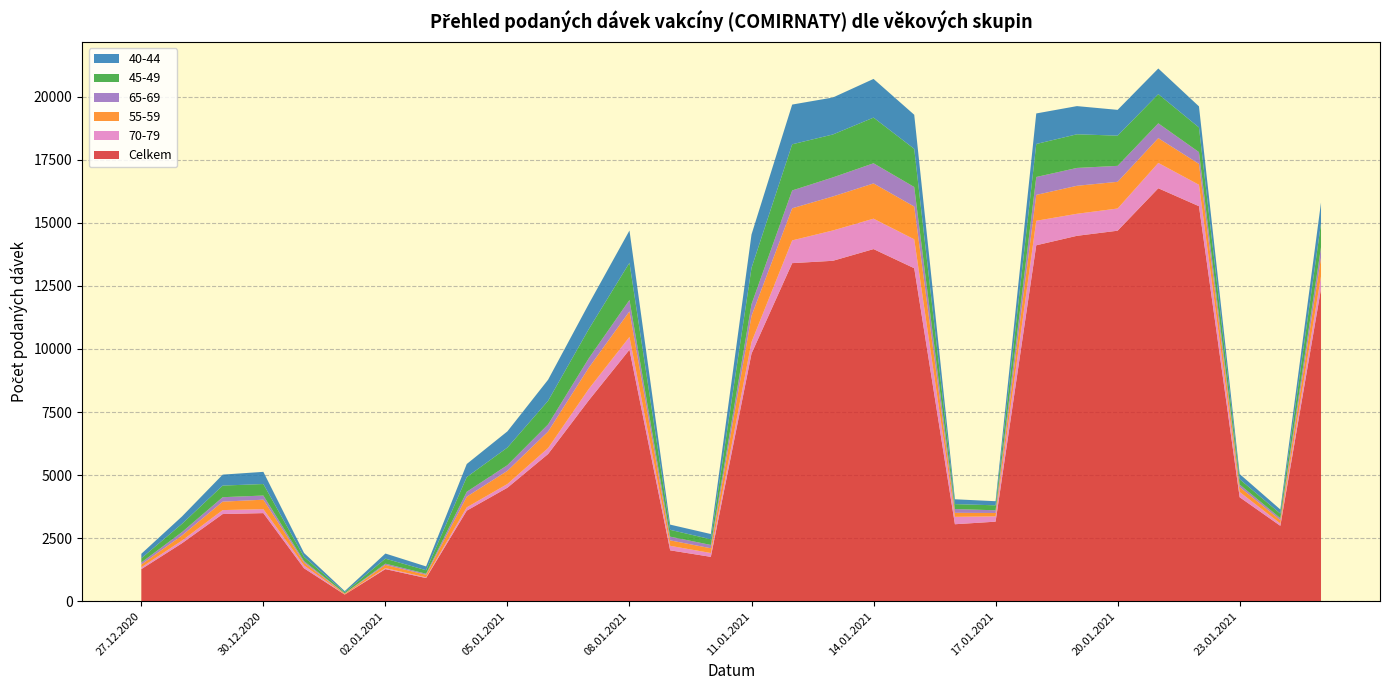

Reading left to right, transcribe all the data shown in this chart.

Celkem: 27.12.2020=1272	28.12.2020=2299	29.12.2020=3456	30.12.2020=3493	31.12.2020=1306	01.01.2021=264	02.01.2021=1273	03.01.2021=919	04.01.2021=3591	05.01.2021=4500	06.01.2021=5836	07.01.2021=7963	08.01.2021=9969	09.01.2021=2018	10.01.2021=1759	11.01.2021=9816	12.01.2021=13402	13.01.2021=13495	14.01.2021=13959	15.01.2021=13200	16.01.2021=3052	17.01.2021=3154	18.01.2021=14110	19.01.2021=14485	20.01.2021=14688	21.01.2021=16370	22.01.2021=15659	23.01.2021=4123	24.01.2021=2989	25.01.2021=12384
70-79: 27.12.2020=72	28.12.2020=106	29.12.2020=157	30.12.2020=158	31.12.2020=111	01.01.2021=8	02.01.2021=40	03.01.2021=29	04.01.2021=131	05.01.2021=149	06.01.2021=237	07.01.2021=454	08.01.2021=508	09.01.2021=179	10.01.2021=152	11.01.2021=459	12.01.2021=902	13.01.2021=1203	14.01.2021=1206	15.01.2021=1148	16.01.2021=294	17.01.2021=211	18.01.2021=971	19.01.2021=874	20.01.2021=880	21.01.2021=1006	22.01.2021=850	23.01.2021=208	24.01.2021=93	25.01.2021=499
55-59: 27.12.2020=109	28.12.2020=202	29.12.2020=334	30.12.2020=374	31.12.2020=113	01.01.2021=30	02.01.2021=127	03.01.2021=101	04.01.2021=422	05.01.2021=521	06.01.2021=653	07.01.2021=839	08.01.2021=1014	09.01.2021=215	10.01.2021=189	11.01.2021=1037	12.01.2021=1272	13.01.2021=1347	14.01.2021=1397	15.01.2021=1297	16.01.2021=158	17.01.2021=133	18.01.2021=1026	19.01.2021=1109	20.01.2021=1058	21.01.2021=980	22.01.2021=827	23.01.2021=195	24.01.2021=129	25.01.2021=729
65-69: 27.12.2020=82	28.12.2020=134	29.12.2020=177	30.12.2020=165	31.12.2020=61	01.01.2021=12	02.01.2021=50	03.01.2021=42	04.01.2021=195	05.01.2021=225	06.01.2021=285	07.01.2021=374	08.01.2021=450	09.01.2021=148	10.01.2021=131	11.01.2021=464	12.01.2021=708	13.01.2021=756	14.01.2021=799	15.01.2021=776	16.01.2021=151	17.01.2021=107	18.01.2021=710	19.01.2021=708	20.01.2021=633	21.01.2021=589	22.01.2021=467	23.01.2021=100	24.01.2021=81	25.01.2021=423
45-49: 27.12.2020=167	28.12.2020=327	29.12.2020=460	30.12.2020=456	31.12.2020=167	01.01.2021=41	02.01.2021=197	03.01.2021=139	04.01.2021=583	05.01.2021=697	06.01.2021=935	07.01.2021=1157	08.01.2021=1475	09.01.2021=270	10.01.2021=225	11.01.2021=1436	12.01.2021=1829	13.01.2021=1701	14.01.2021=1810	15.01.2021=1511	16.01.2021=194	17.01.2021=197	18.01.2021=1308	19.01.2021=1334	20.01.2021=1197	21.01.2021=1156	22.01.2021=977	23.01.2021=210	24.01.2021=179	25.01.2021=950
40-44: 27.12.2020=179	28.12.2020=293	29.12.2020=435	30.12.2020=483	31.12.2020=155	01.01.2021=46	02.01.2021=204	03.01.2021=150	04.01.2021=518	05.01.2021=643	06.01.2021=836	07.01.2021=997	08.01.2021=1280	09.01.2021=207	10.01.2021=208	11.01.2021=1325	12.01.2021=1575	13.01.2021=1466	14.01.2021=1534	15.01.2021=1352	16.01.2021=193	17.01.2021=163	18.01.2021=1211	19.01.2021=1117	20.01.2021=1022	21.01.2021=1017	22.01.2021=836	23.01.2021=206	24.01.2021=166	25.01.2021=821